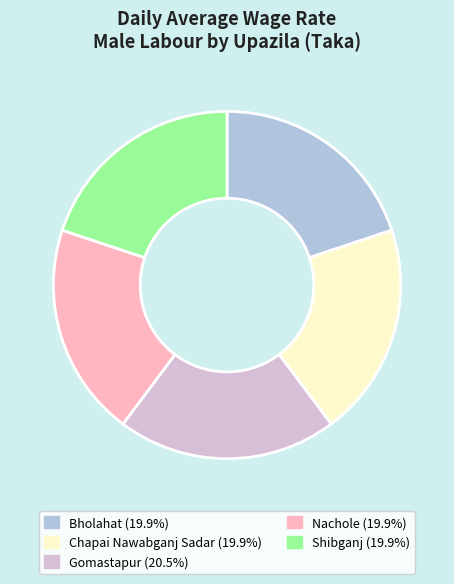

Is the sum of Nachole and Bholahat greater than half?

No